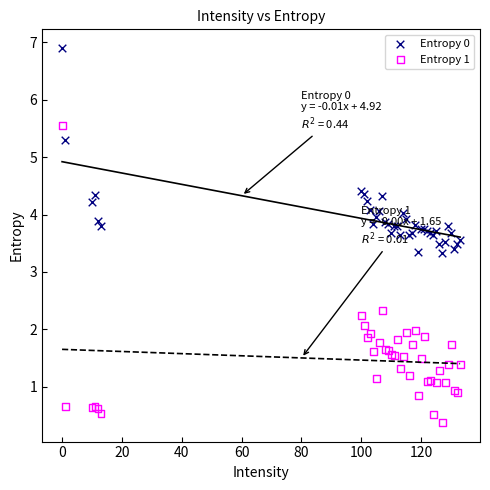

Which series contains the lowest Y value?

Entropy 1